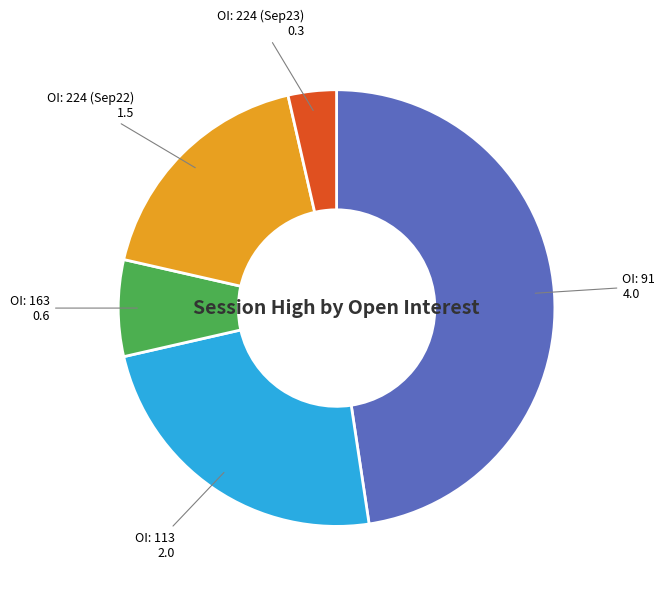

Which slice is the smallest?

OI: 224 (Sep23)